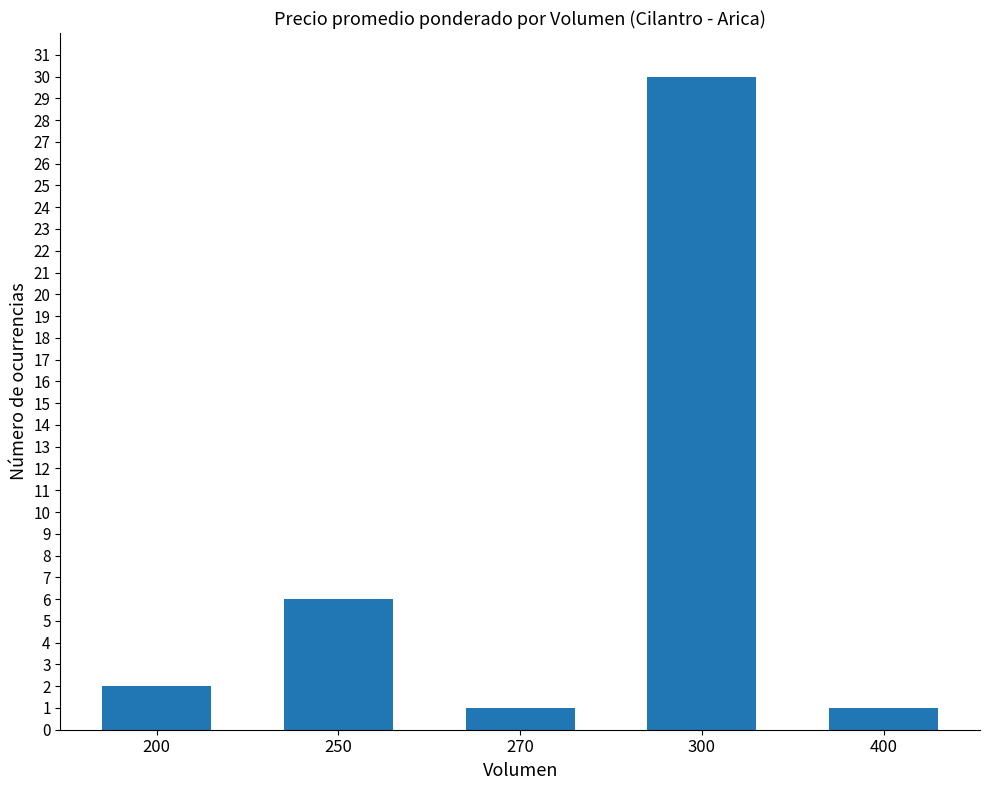

Reading left to right, what are all the values shown in this chart?

200=2	250=6	270=1	300=30	400=1